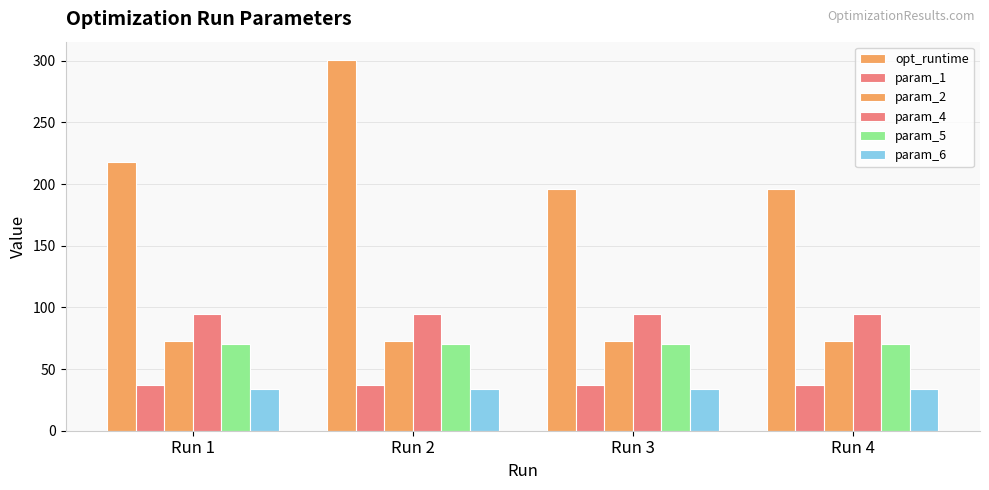

What is the minimum value for param_6?

33.9